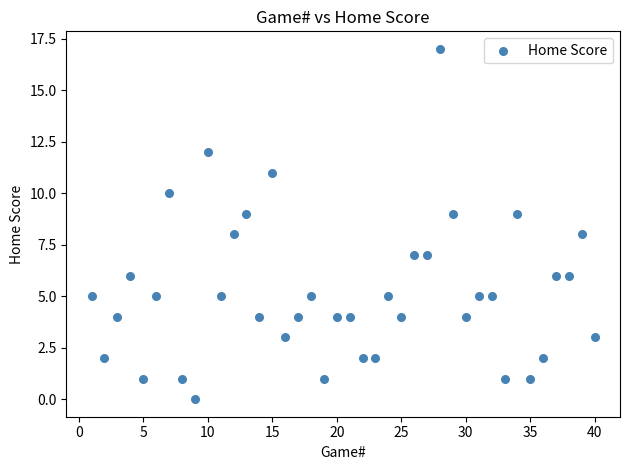

What is the range of X values (max minus min)?

39